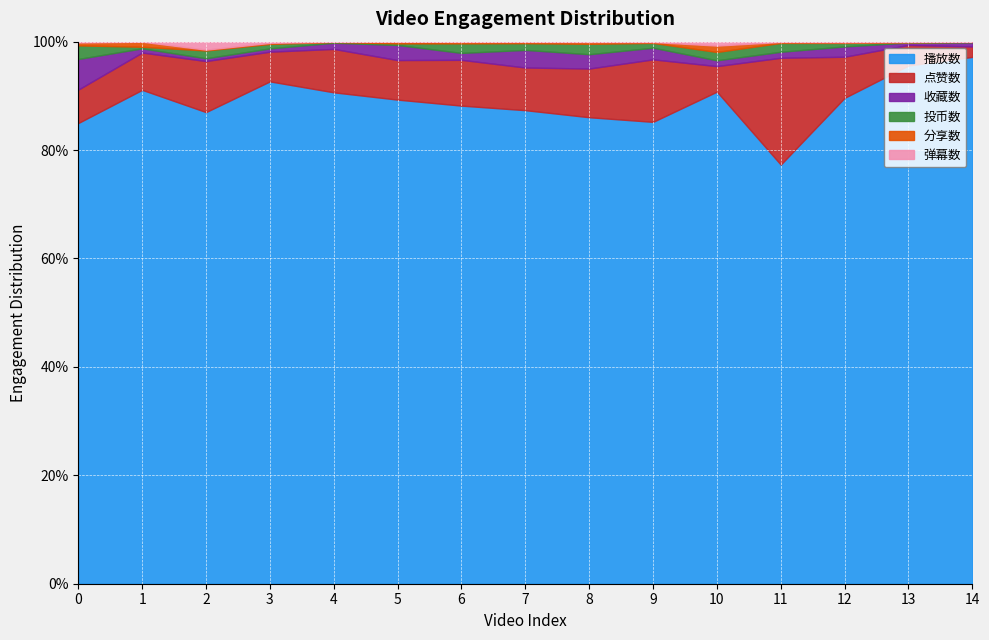

Read the 收藏数 value at 3.

4316